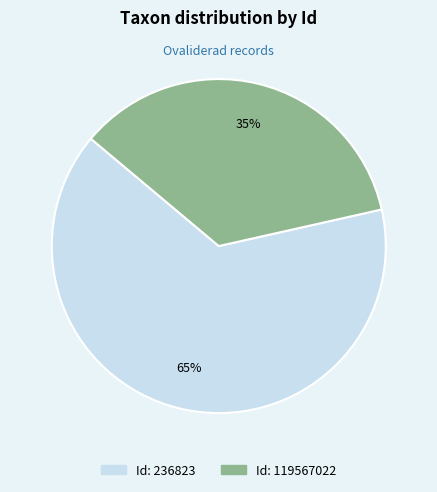

To the nearest percent, what is the average slice percentage?

50%